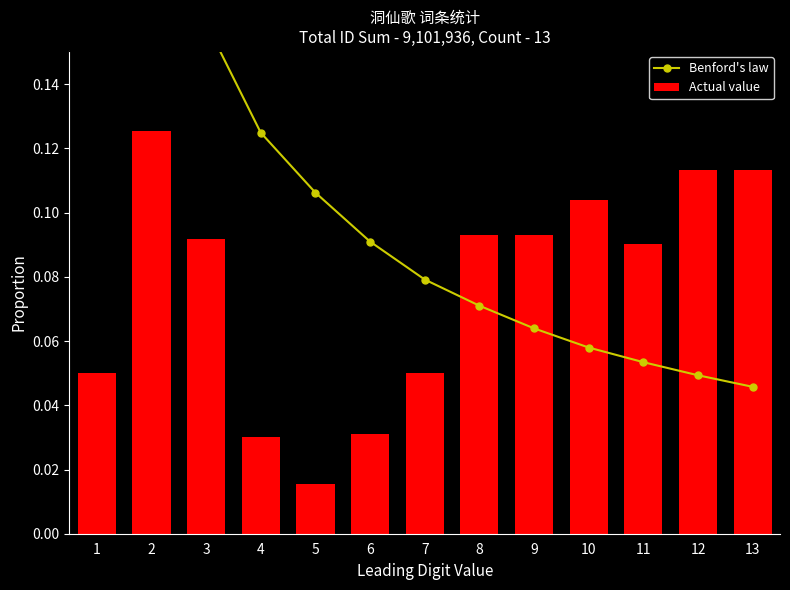

True or false: Benford's law has a value of 0.1 at 6.

False